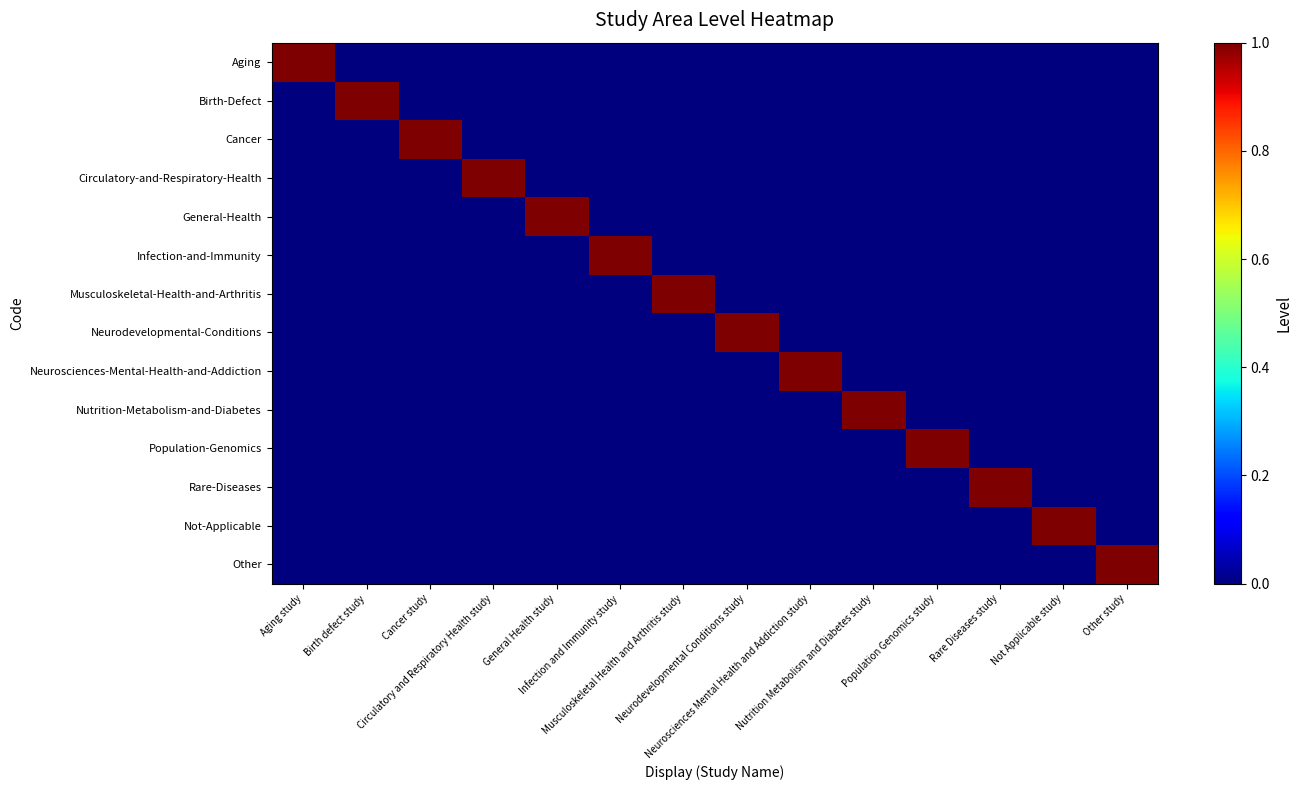

Rank the series at Population Genomics study from lowest to highest value.

Aging, Birth-Defect, Cancer, Circulatory-and-Respiratory-Health, General-Health, Infection-and-Immunity, Musculoskeletal-Health-and-Arthritis, Neurodevelopmental-Conditions, Neurosciences-Mental-Health-and-Addiction, Nutrition-Metabolism-and-Diabetes, Rare-Diseases, Not-Applicable, Other, Population-Genomics